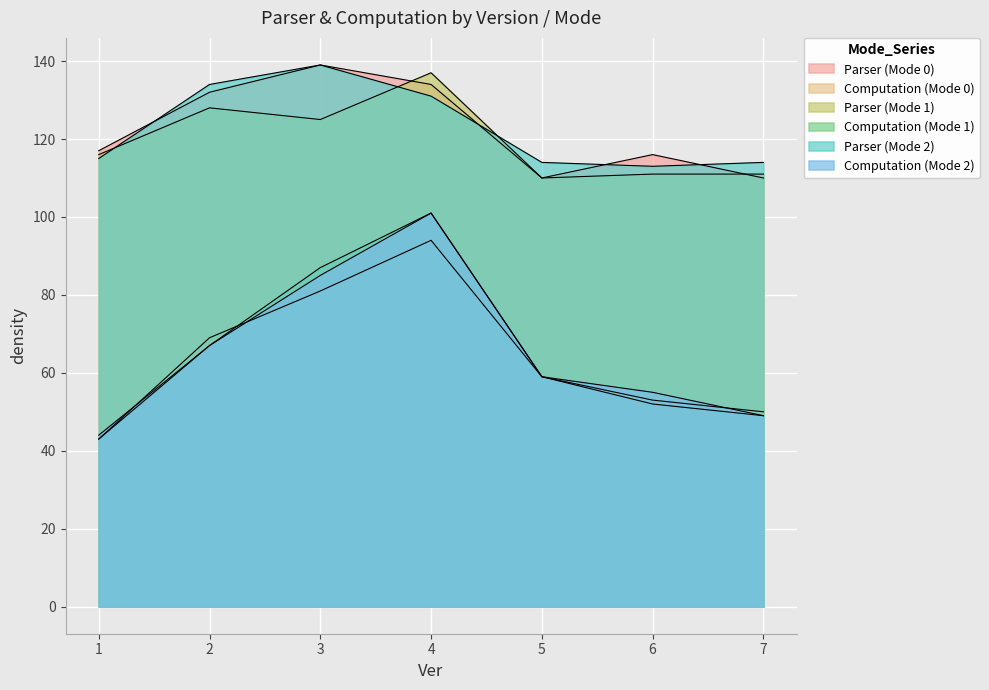

After their last crossing, which series has the higher values: Parser (Mode 2) or Parser (Mode 1)?

Parser (Mode 2)